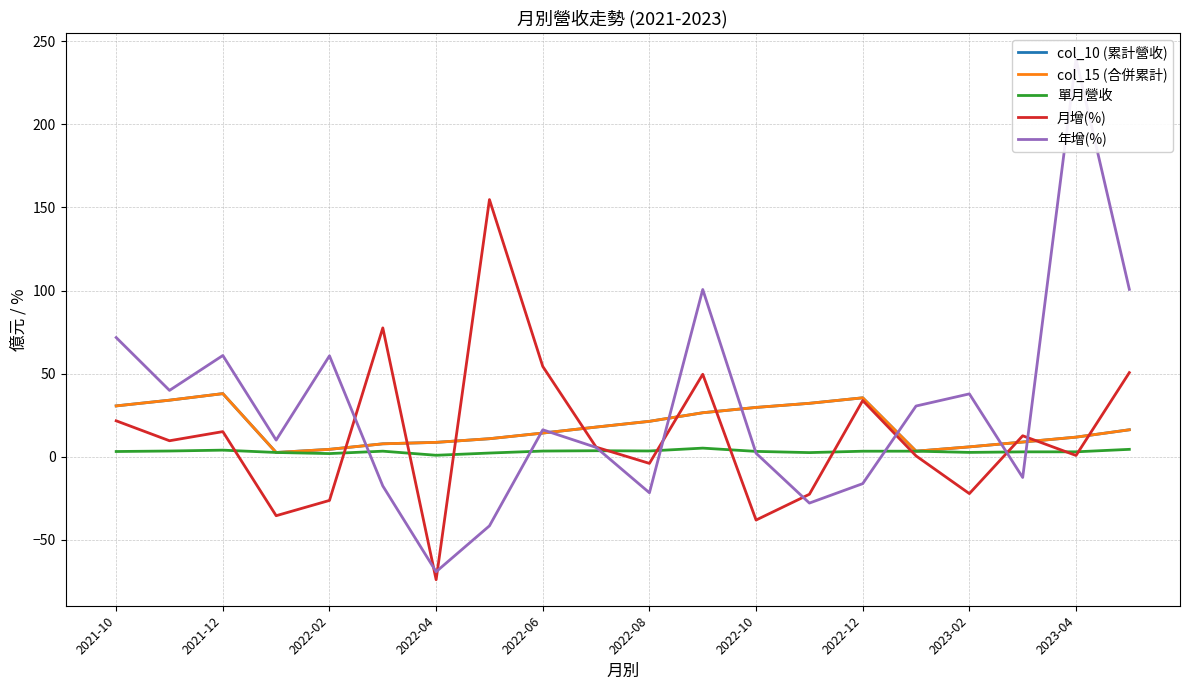

True or false: col_10 (累計營收) has more than 2 points higher than both neighbors.

False